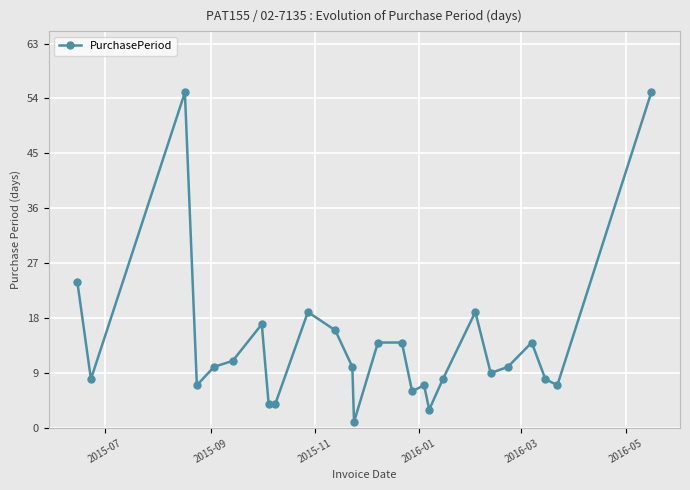

What is the sum of all values?

360